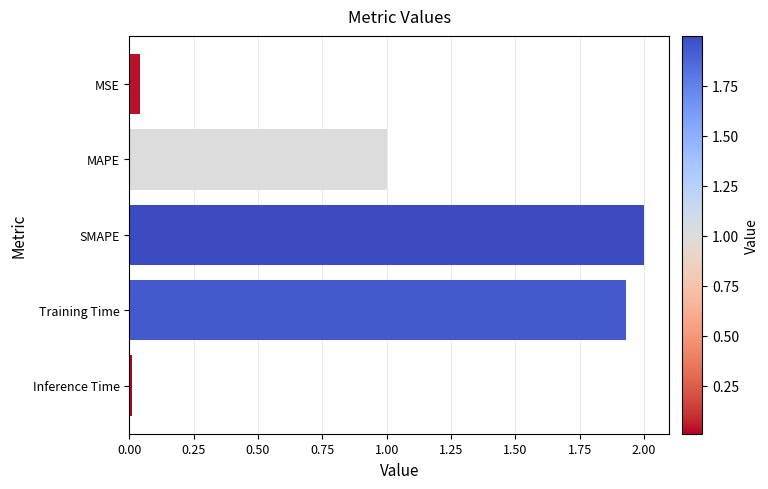

What is the maximum value shown in the chart?

2.0